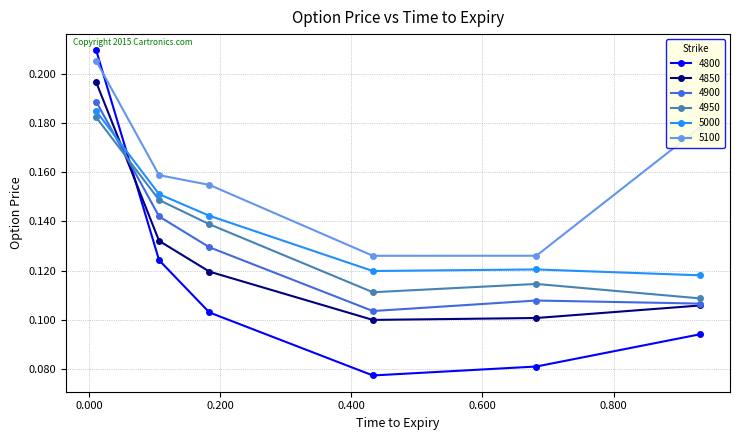

Which series has the largest total across all categories?

5100